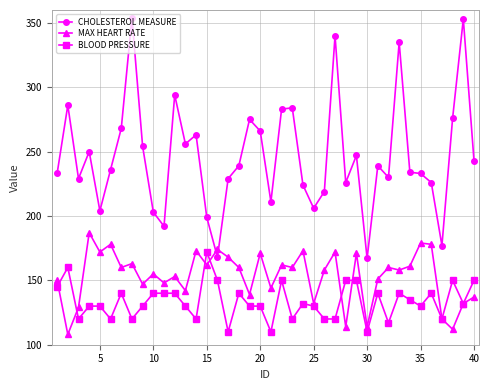

Rank the series by their maximum value, from highest to lowest.

CHOLESTEROL MEASURE, MAX HEART RATE, BLOOD PRESSURE